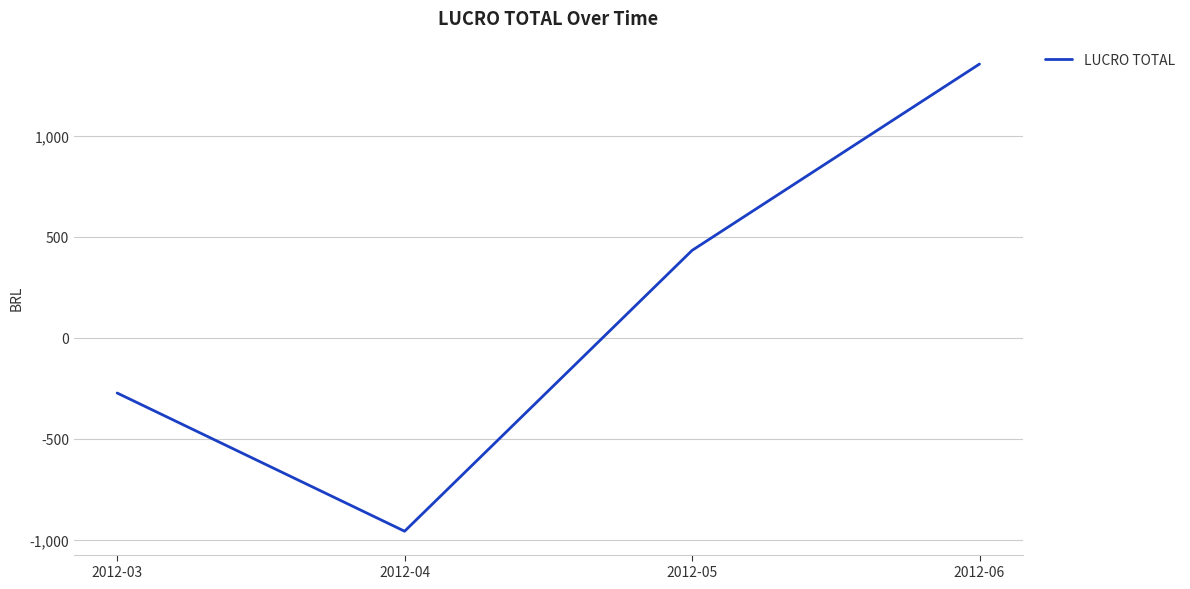

The chart shows a value of 877.2 at 2012-06. True or false?

False